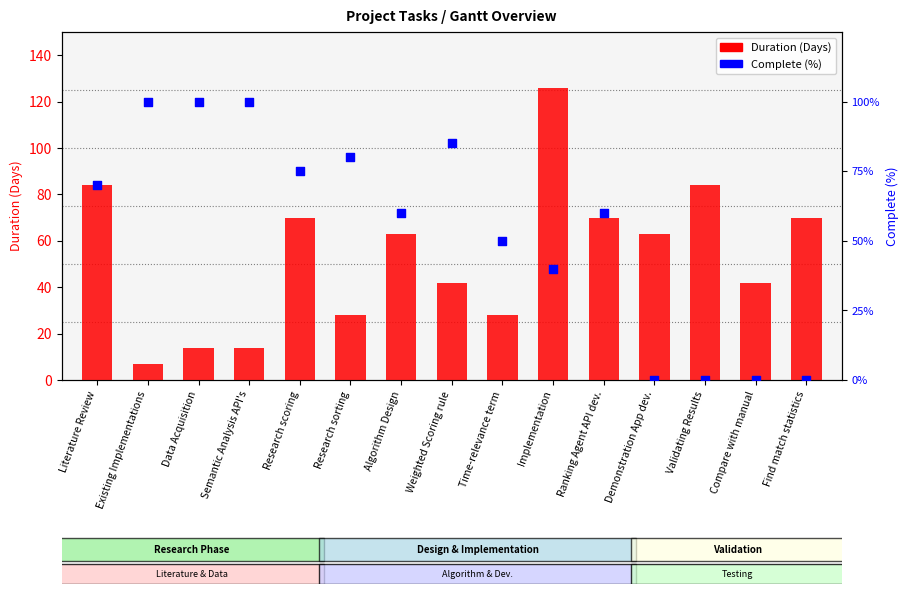

At how many categories does at least one series exceed 102?

1